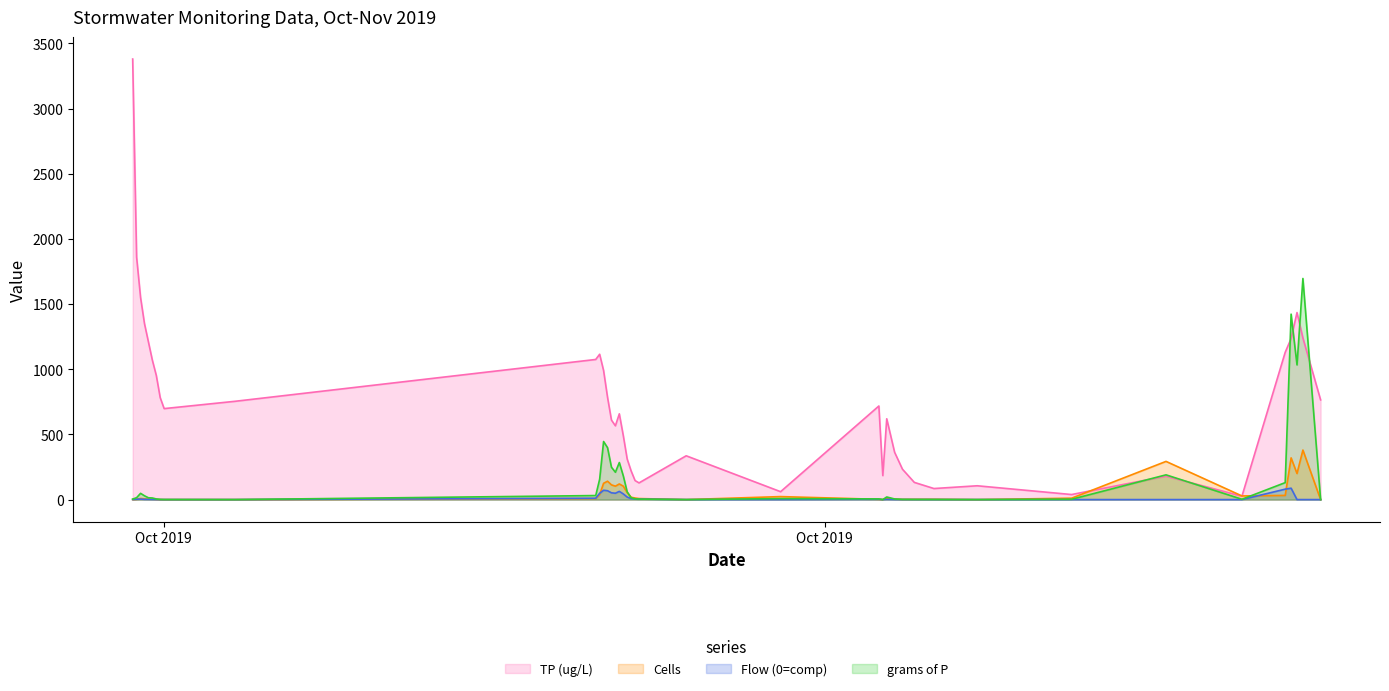

True or false: grams of P has more than 1 points higher than both neighbors.

True